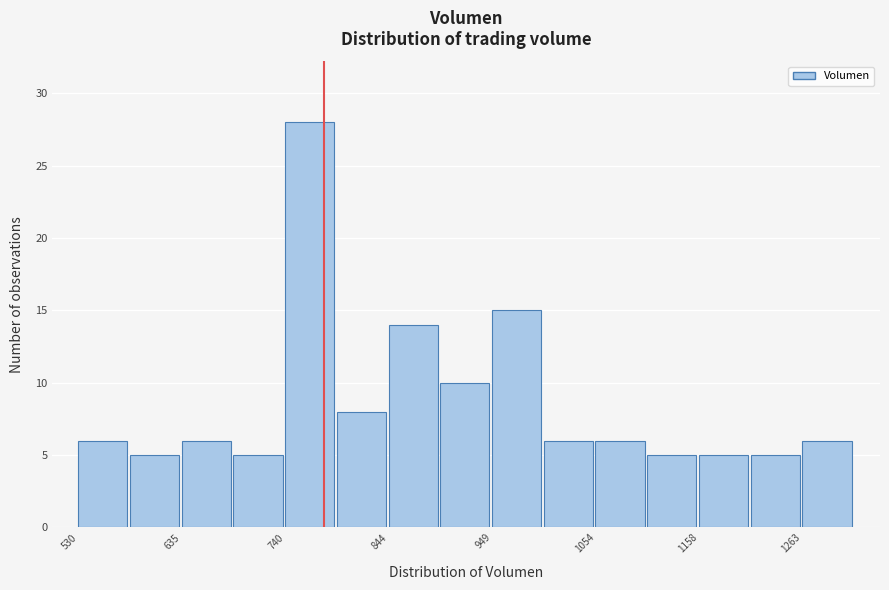

Read against the x-axis, roughly where is the centre of the tallest bar?

760